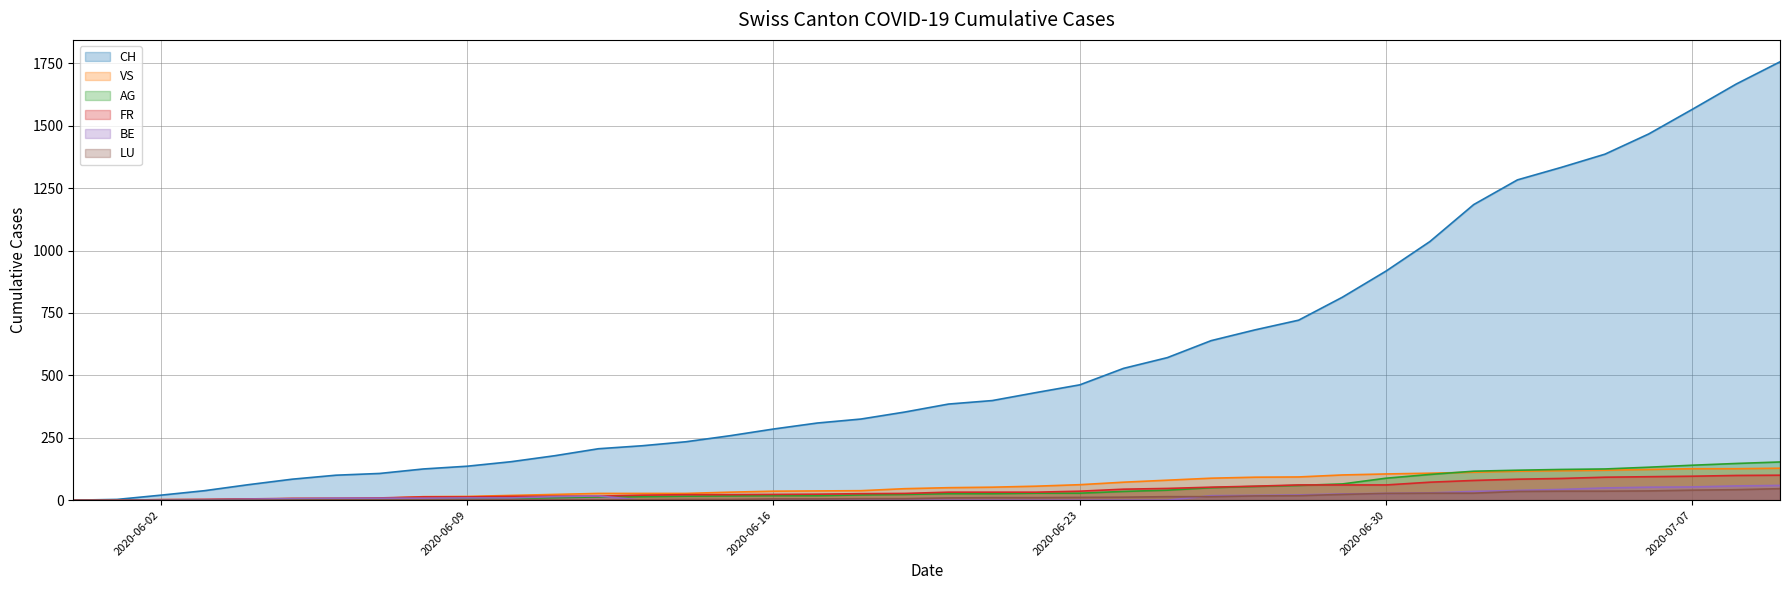

Reading right to left, extract all data points from this chart.

CH: 1756	1667	1566	1467	1386	1333	1283	1184	1036	918	813	721	682	639	571	528	462	431	399	385	353	325	309	285	258	234	218	206	178	154	136	125	107	100	84	62	38	20	3	0
VS: 128	126	126	123	120	118	116	112	108	105	101	93	92	88	80	72	62	56	52	50	46	38	37	36	32	27	27	27	23	19	15	14	7	7	6	4	2	2	0	0
AG: 153	147	140	132	125	123	120	116	103	88	65	59	55	50	40	35	28	28	26	26	23	21	18	18	17	16	14	13	10	7	7	5	5	5	3	3	1	0	0	0
FR: 100	99	96	94	92	87	84	79	72	61	61	61	56	52	47	44	36	32	32	32	27	26	24	23	22	22	20	16	16	15	13	13	9	7	7	5	3	2	0	0
BE: 59	57	53	52	49	43	39	35	29	27	25	21	19	18	0	0	0	0	0	0	0	0	0	0	0	0	0	17	14	9	9	8	8	8	6	4	2	1	0	0
LU: 46	42	40	37	36	36	35	28	28	27	23	18	17	14	14	12	11	10	10	9	6	6	5	5	3	3	2	1	1	1	1	1	1	1	0	0	0	0	0	0